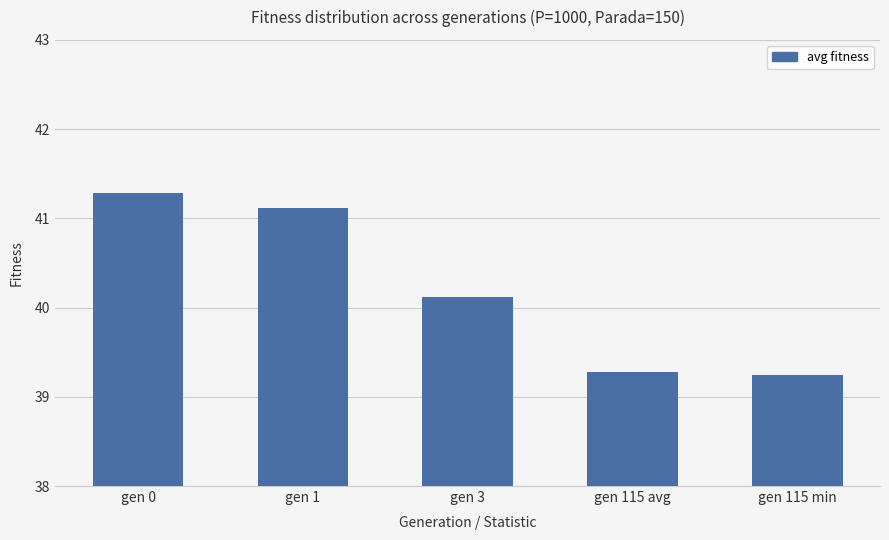

Approximately how many times larger is the value at gen 115 min compared to gen 0?

1.0